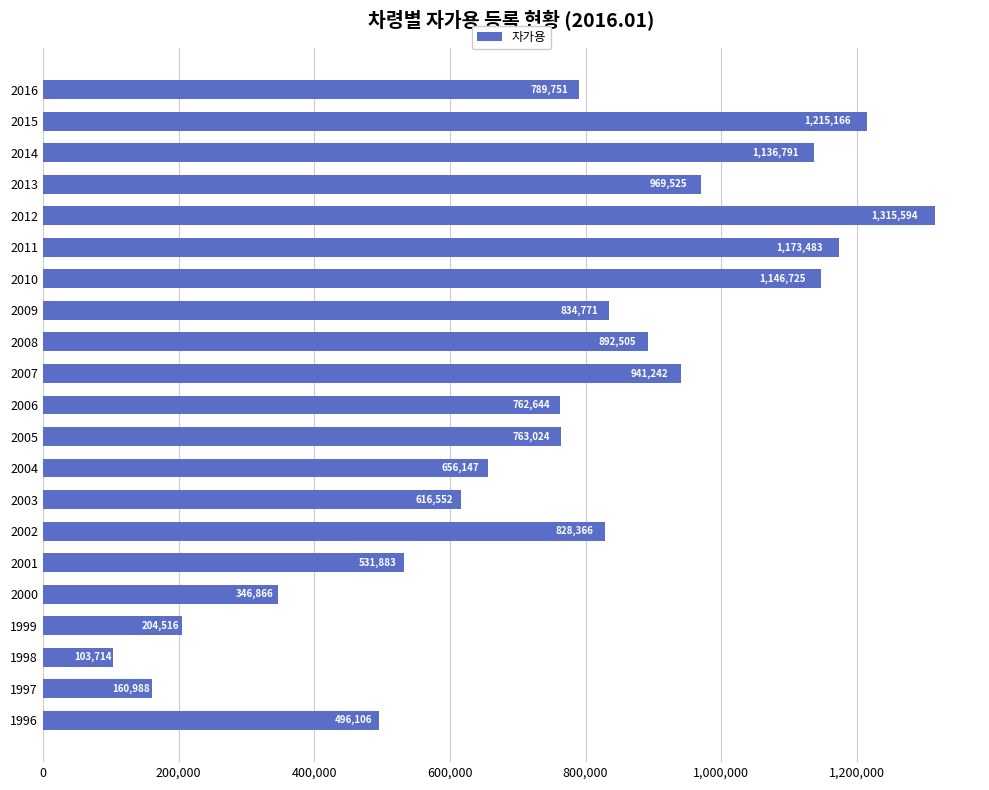

Is it true that the value at 2013 is 622173?

False